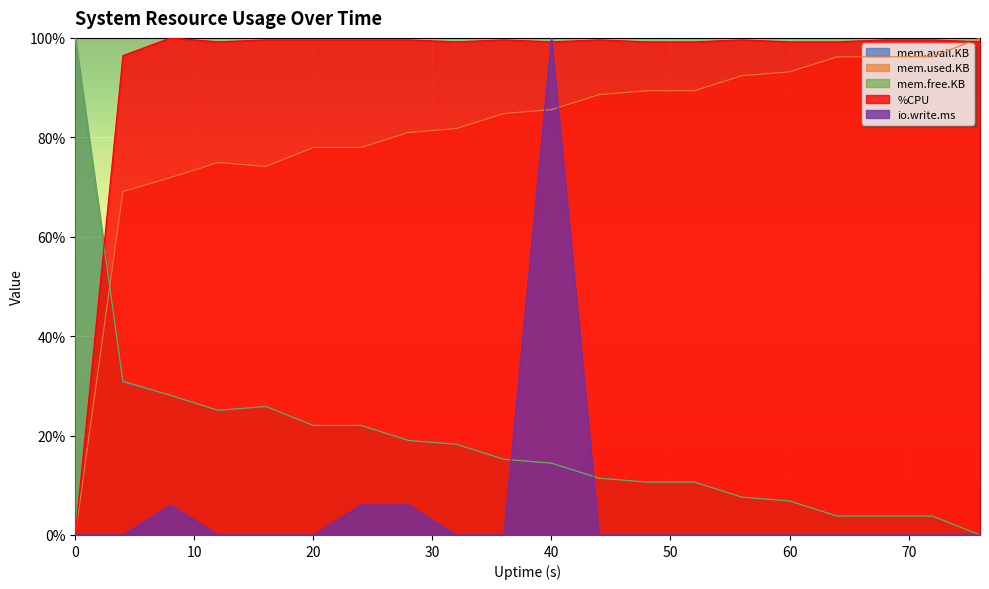

What is the value of the mem.avail.KB point at the 12th from the left?

11.4